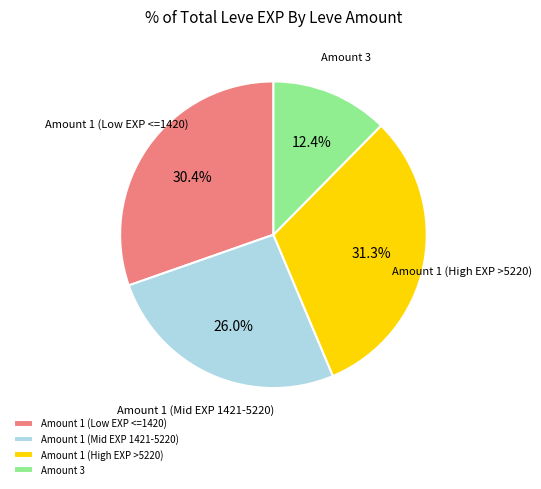

What is the largest slice in the pie chart?

Amount 1 (High EXP >5220)